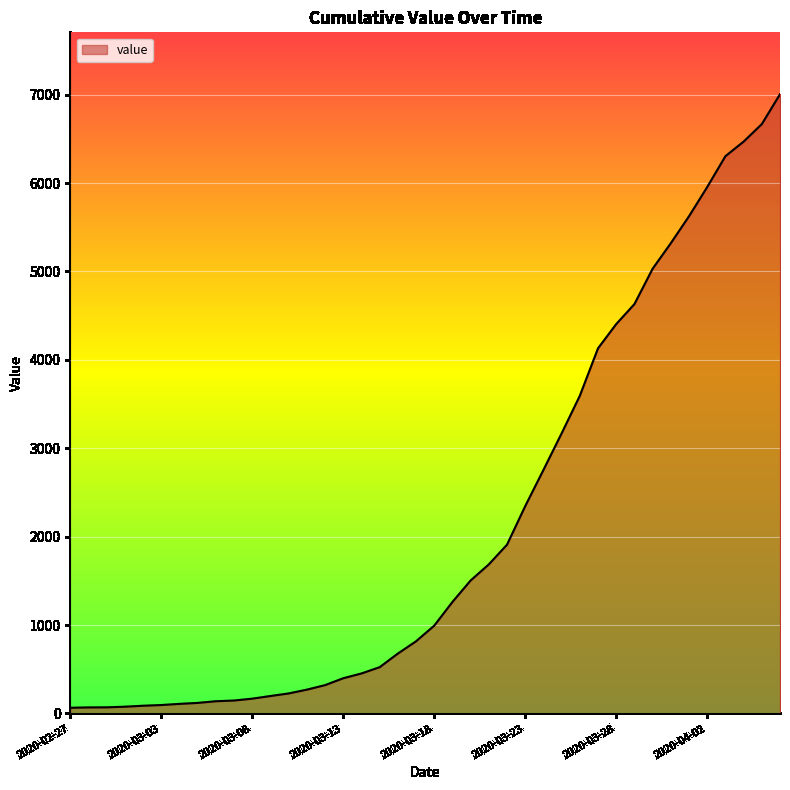

What is the greatest value displayed?

7004